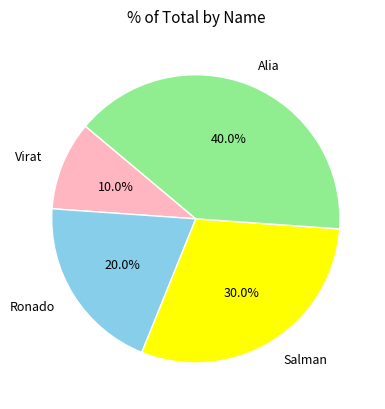

Approximately how many times larger is the value at Salman compared to Ronado?

1.5